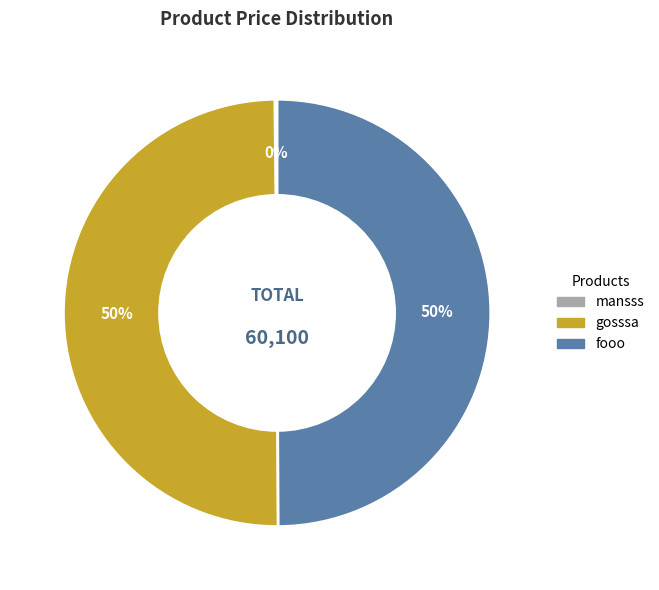

What percentage is the gosssa slice, to the nearest percent?

50%